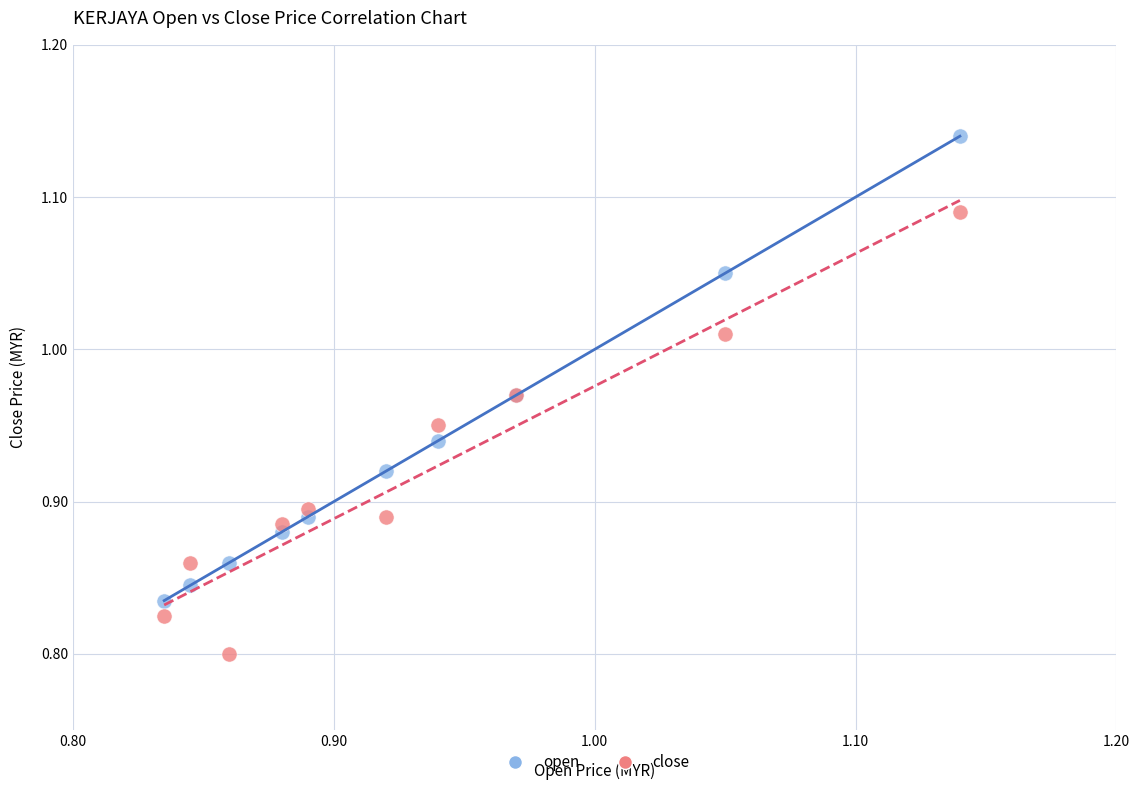

Which series reaches the minimum Y coordinate?

close